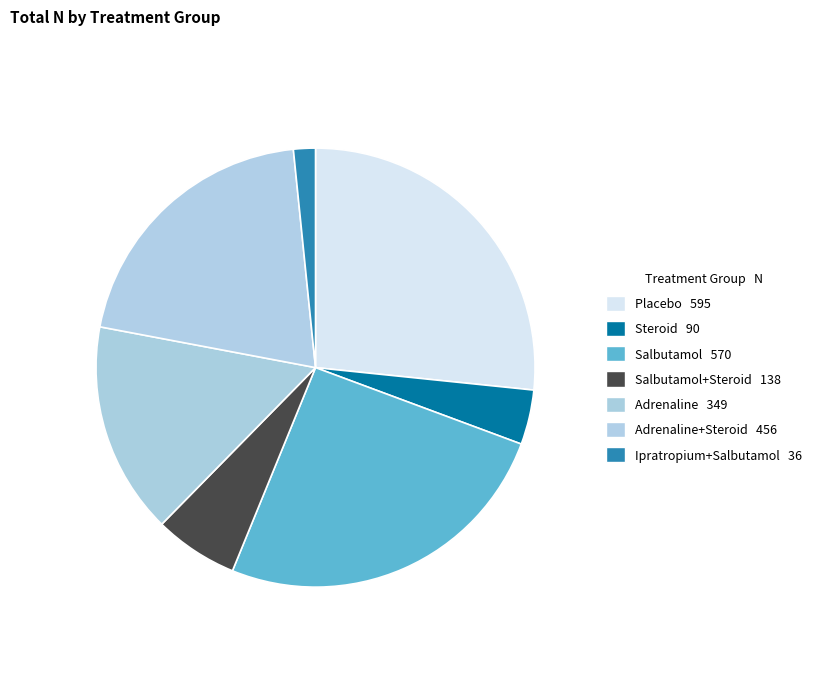

Count the number of slices in the pie.

7